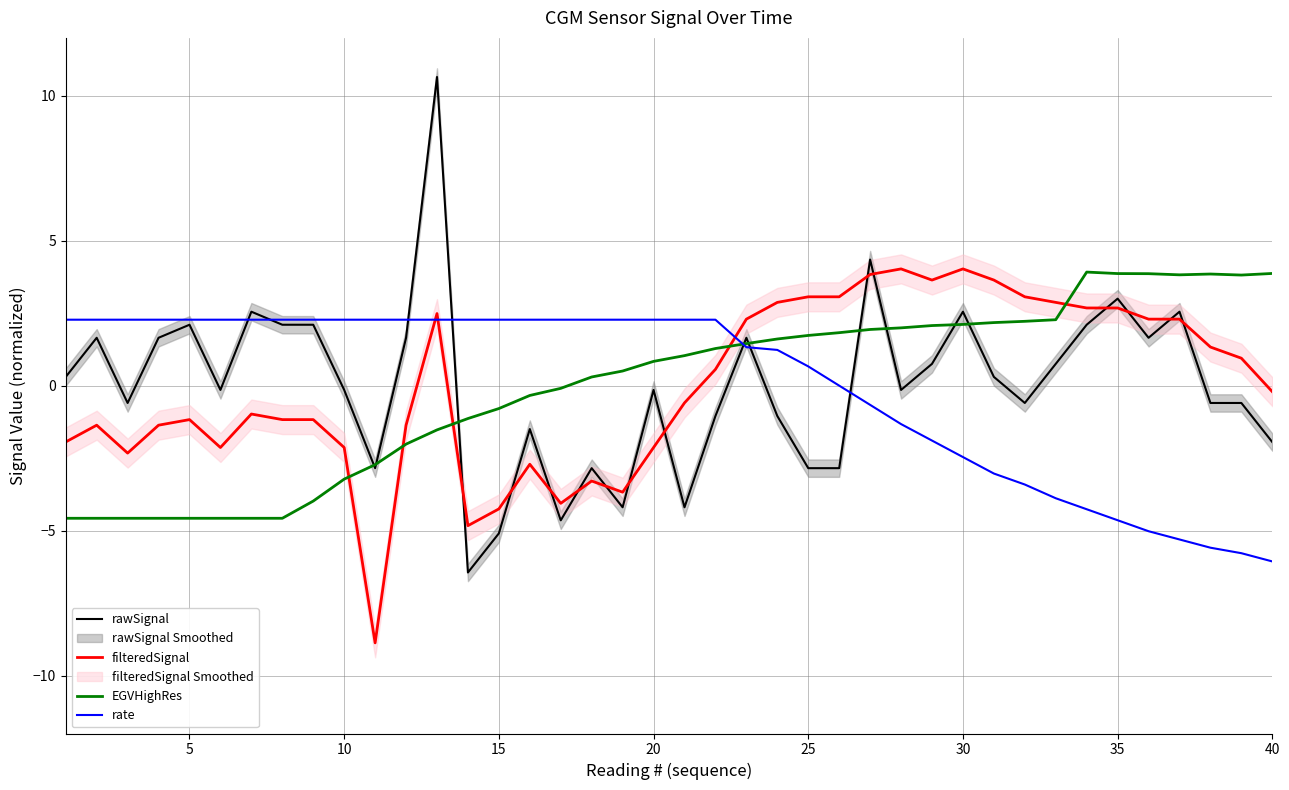

How many intersections are there between EGVHighRes and filteredSignal?

5